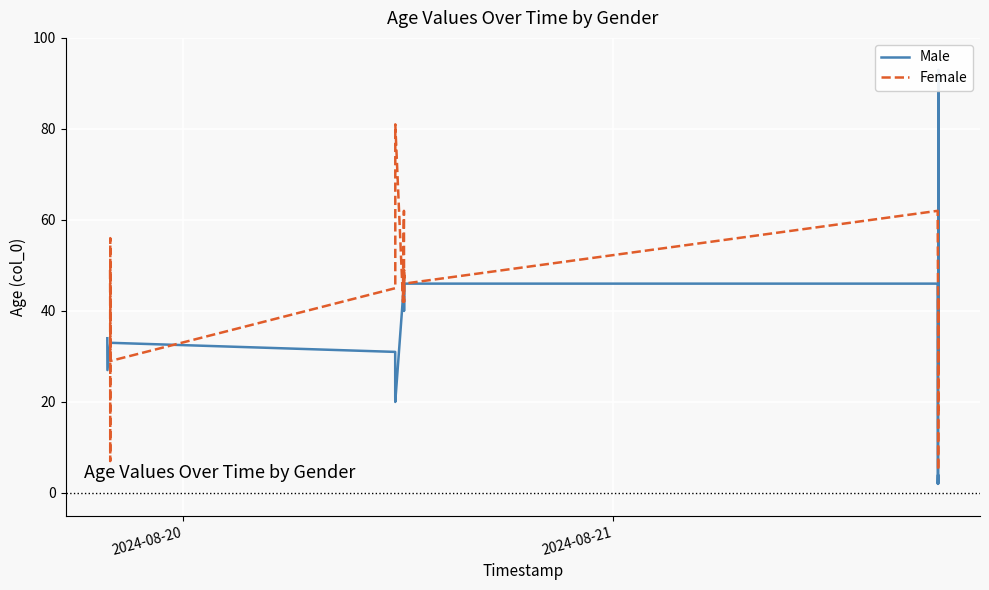

What is the minimum value for Female?

5